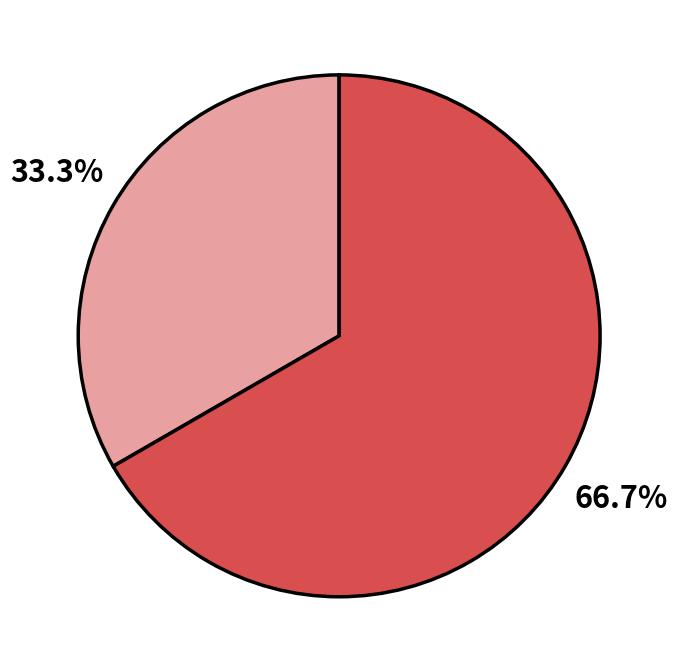

How many slices are in this pie chart?

2